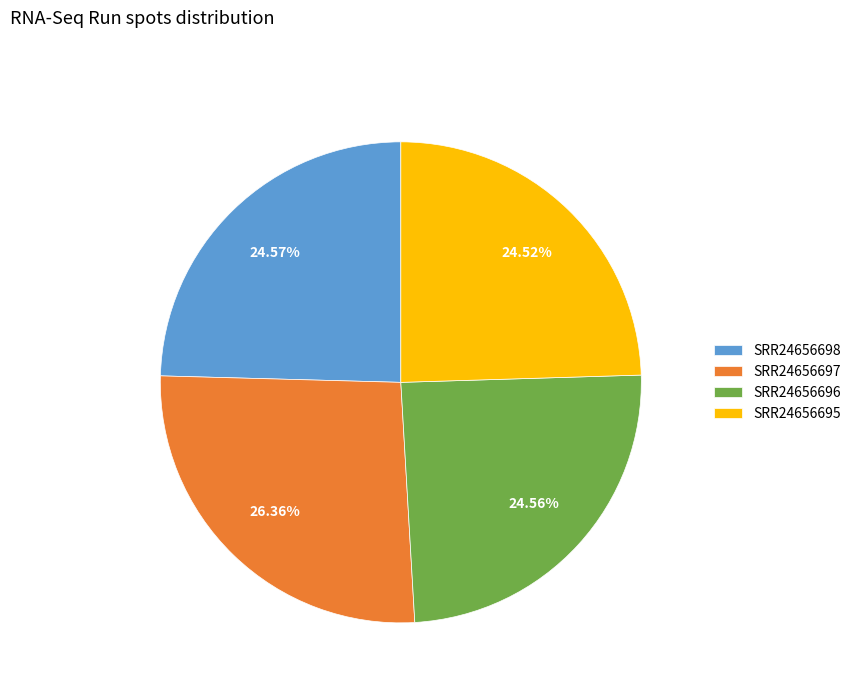

Does SRR24656697 represent more than half of the total?

No